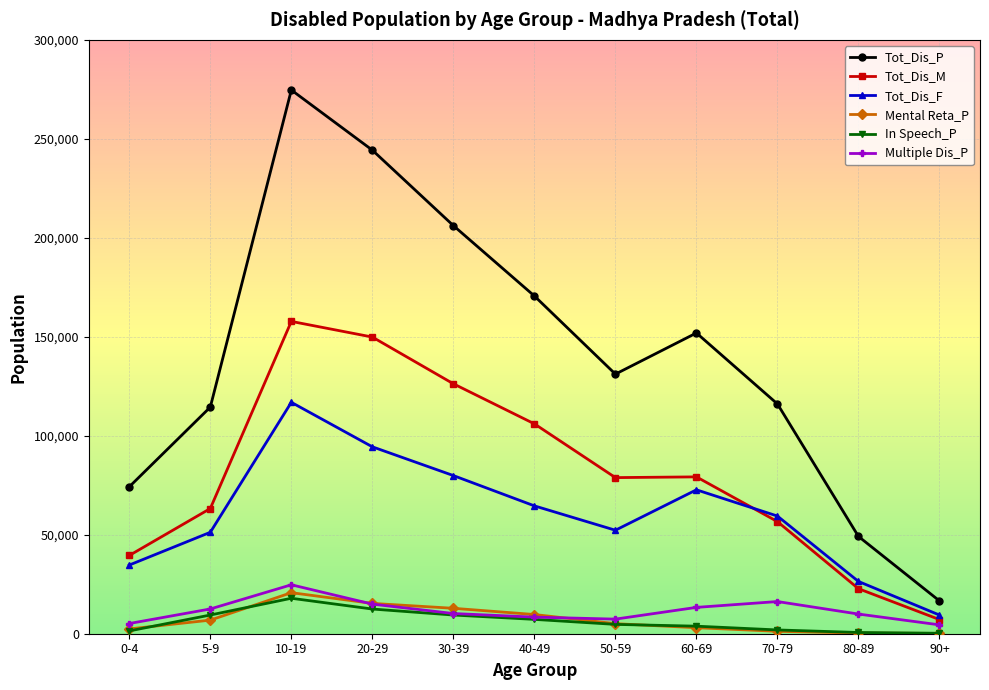

What is the difference between the In Speech_P values at 50-59 and 40-49?

2530